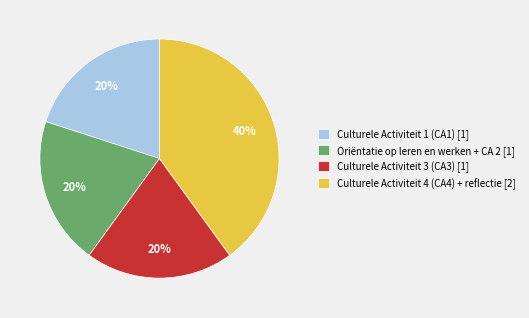

Combined, do Oriëntatie op leren en werken + CA 2 and Culturele Activiteit 4 (CA4) + reflectie account for over 50%?

Yes